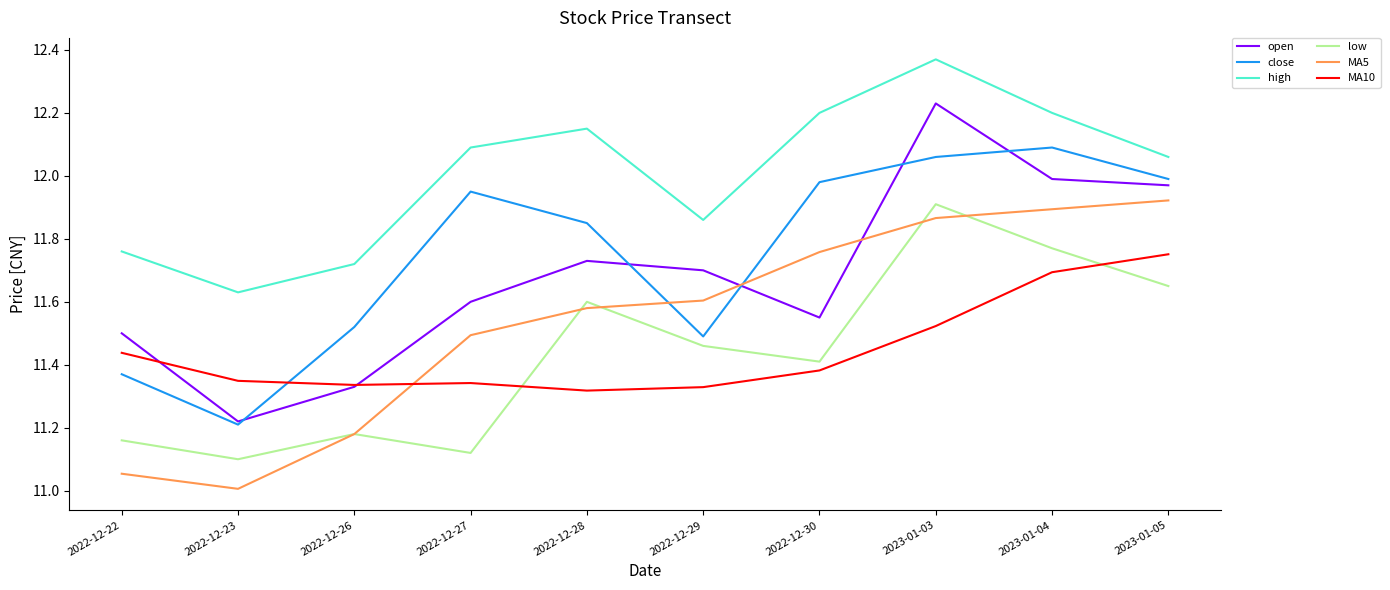

Does the chart display data point markers on the line(s)?

No